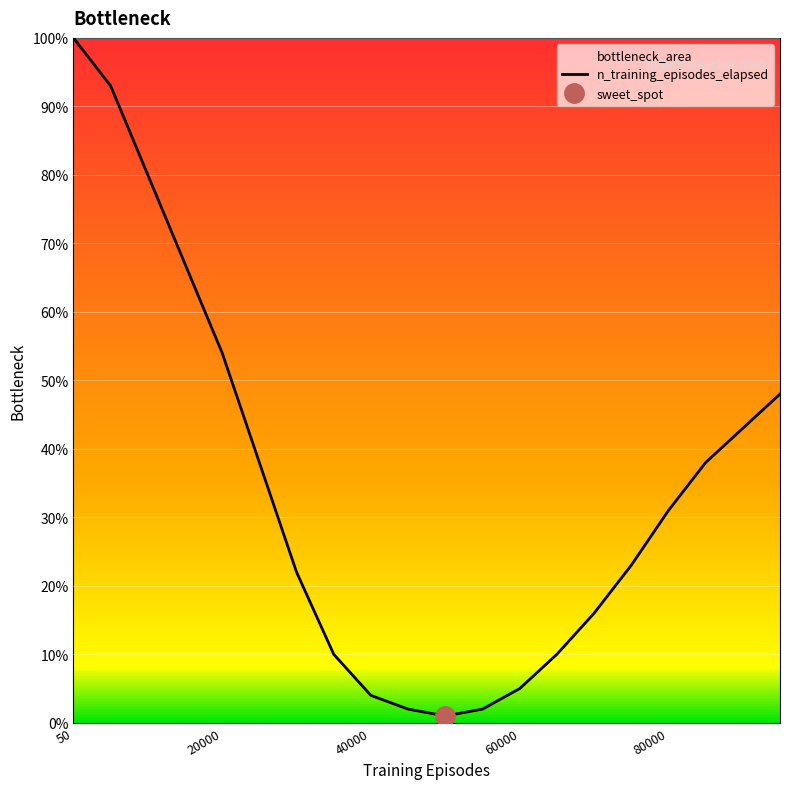

What is the highest value of the n_training_episodes_elapsed series?

100